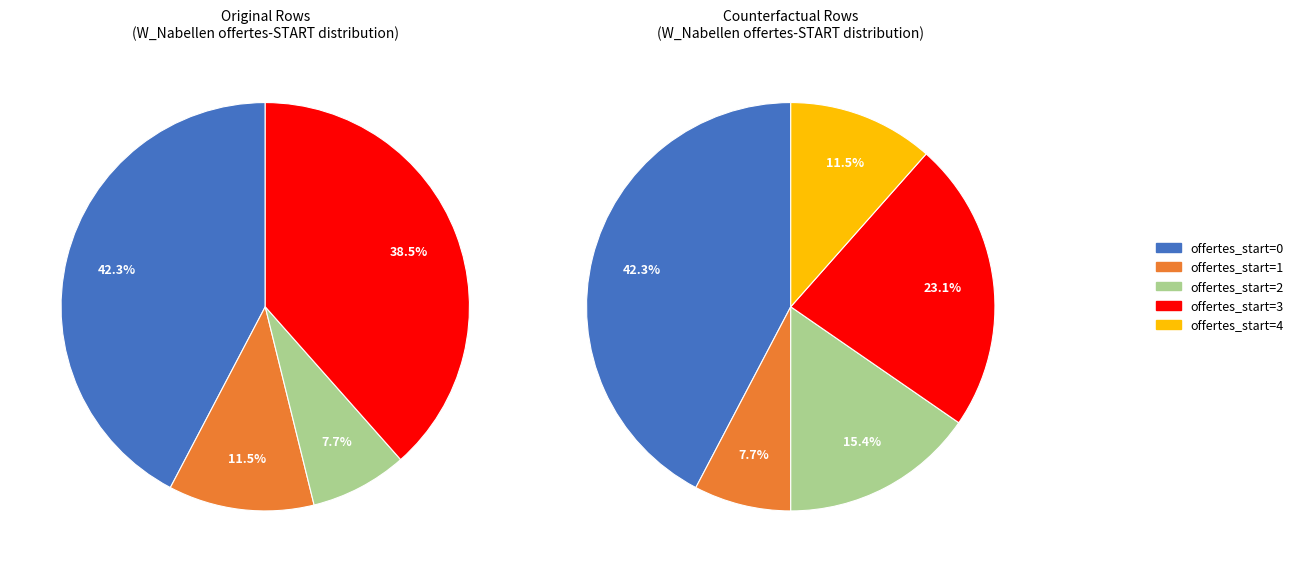

The 1 slice represents 8% of the pie. True or false?

False